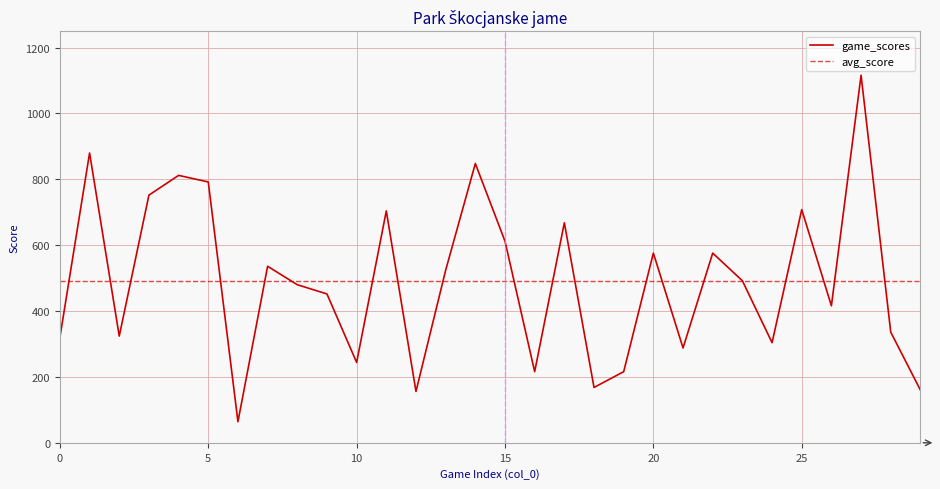

List the labels in order of value, smallest first.

6, 12, 29, 18, 16, 19, 10, 21, 24, 0, 2, 28, 26, 9, 8, 23, 13, 7, 20, 22, 15, 17, 11, 25, 3, 5, 4, 14, 1, 27